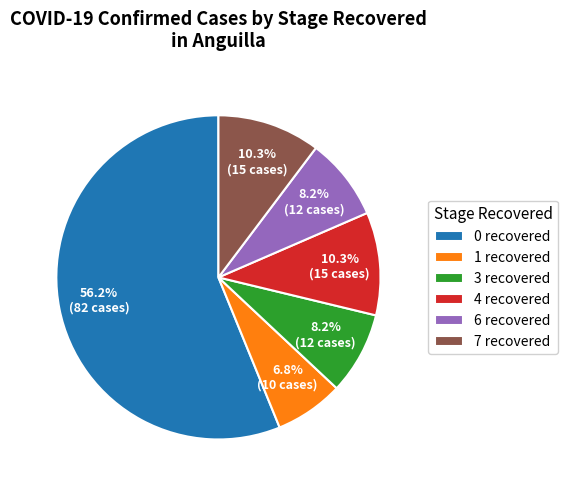

Which has a higher value, 7 recovered or 0 recovered?

0 recovered